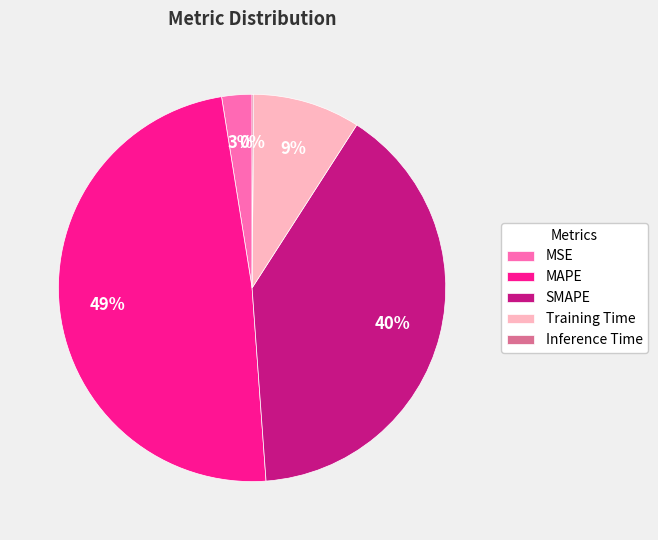

Does MAPE account for over 50% of the chart?

No